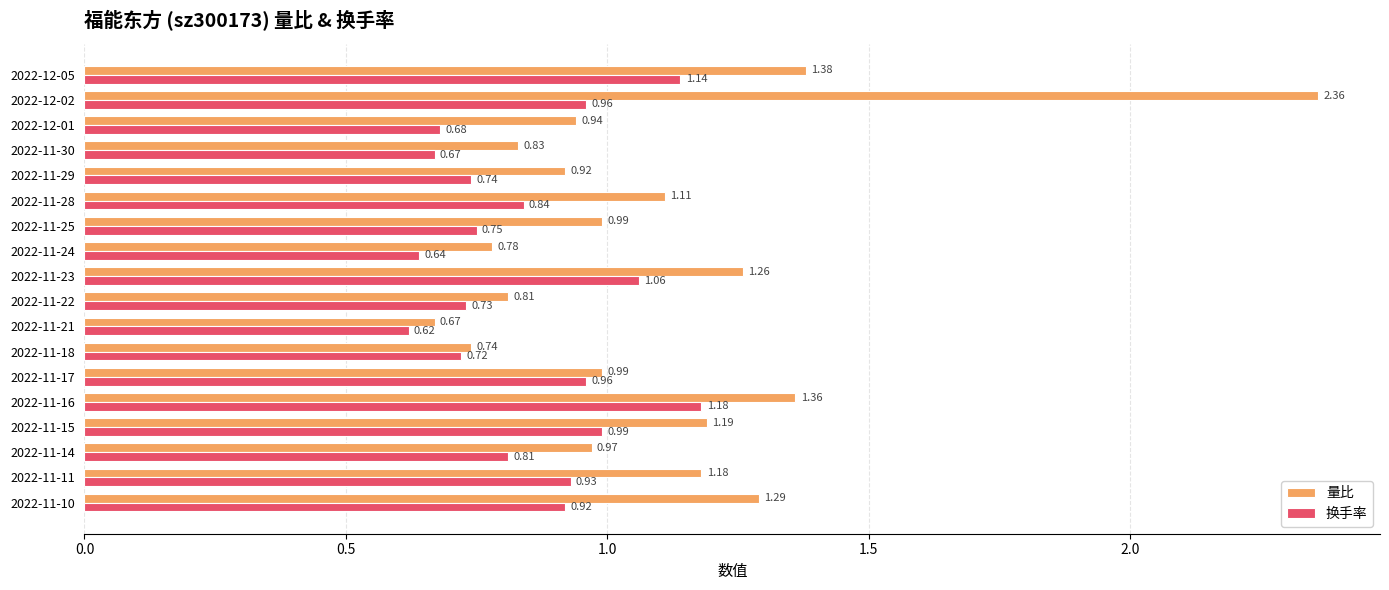

Which label corresponds to the smallest value in the chart?

2022-11-21